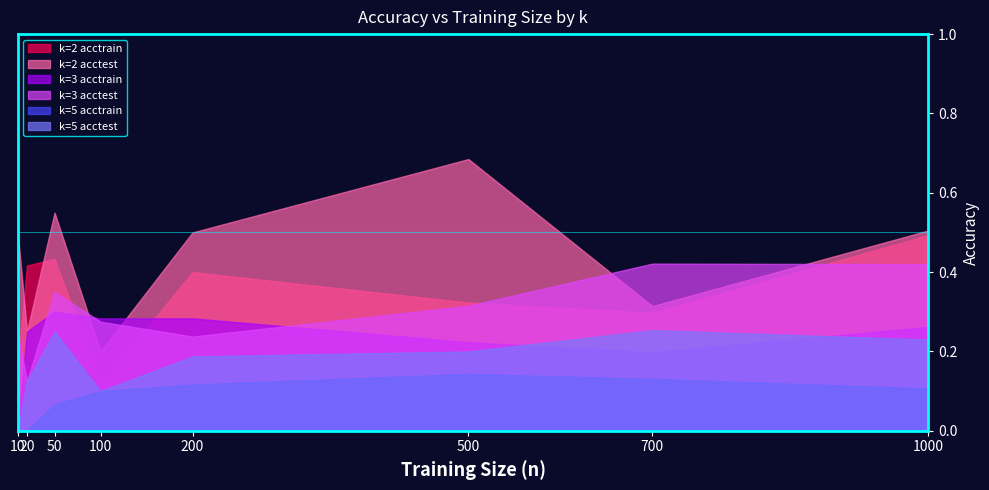

How many interior local valleys does the k=2 acctest series have?

3